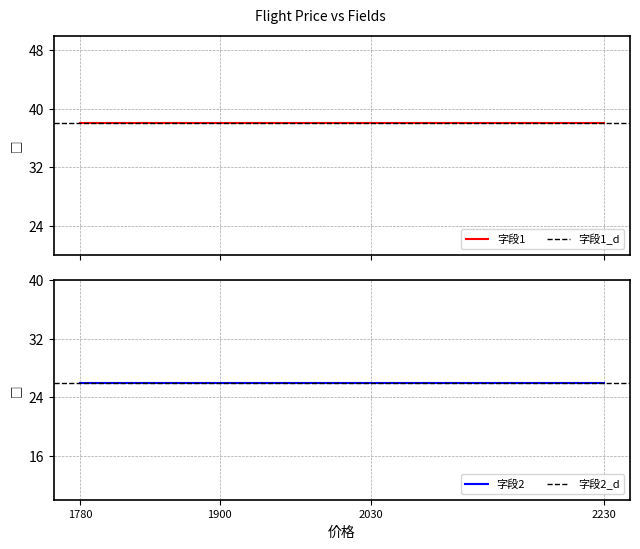

List the labels in order of 字段1 value, smallest first.

1780, 1900, 2030, 2230